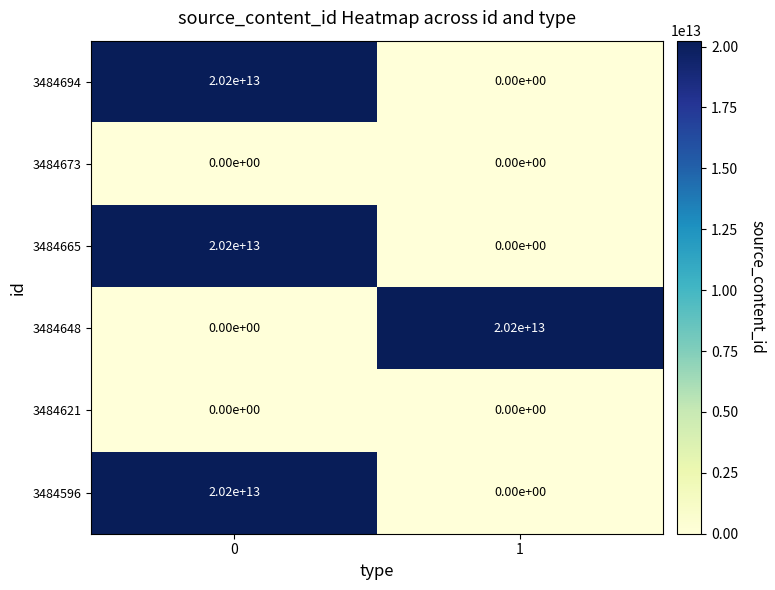

The value of 3484665 at 0 is 20200000000000. True or false?

True